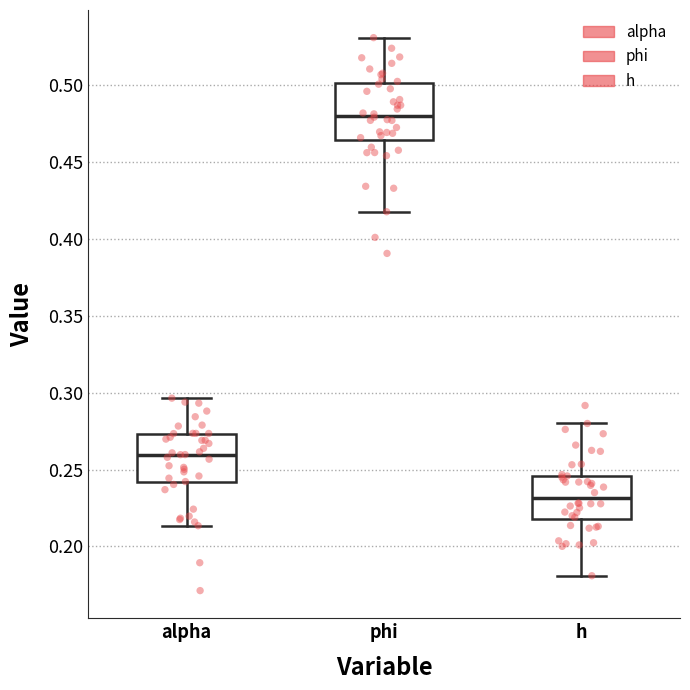

Which box has the highest median line?

phi